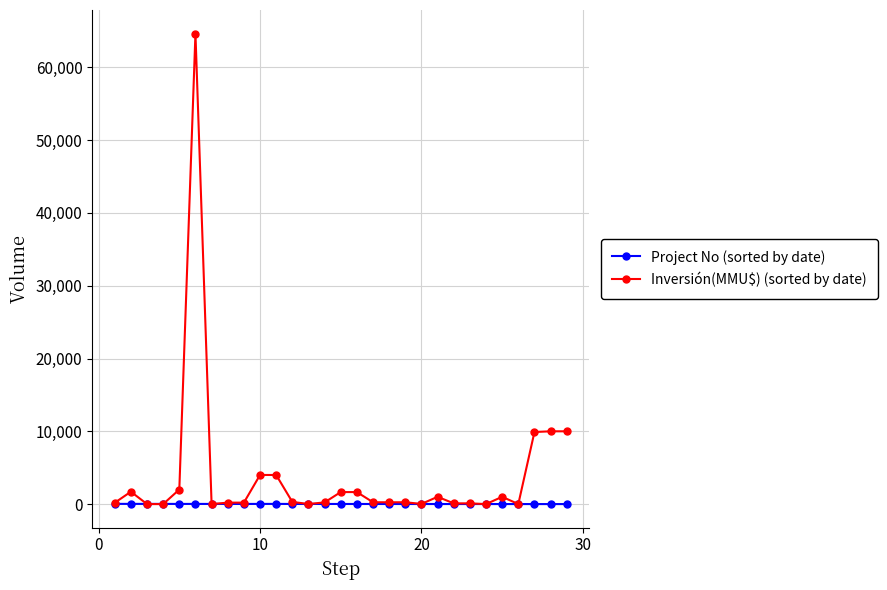

List the series in order of their peak value, highest first.

Inversión(MMU$) (sorted by date), Project No (sorted by date)